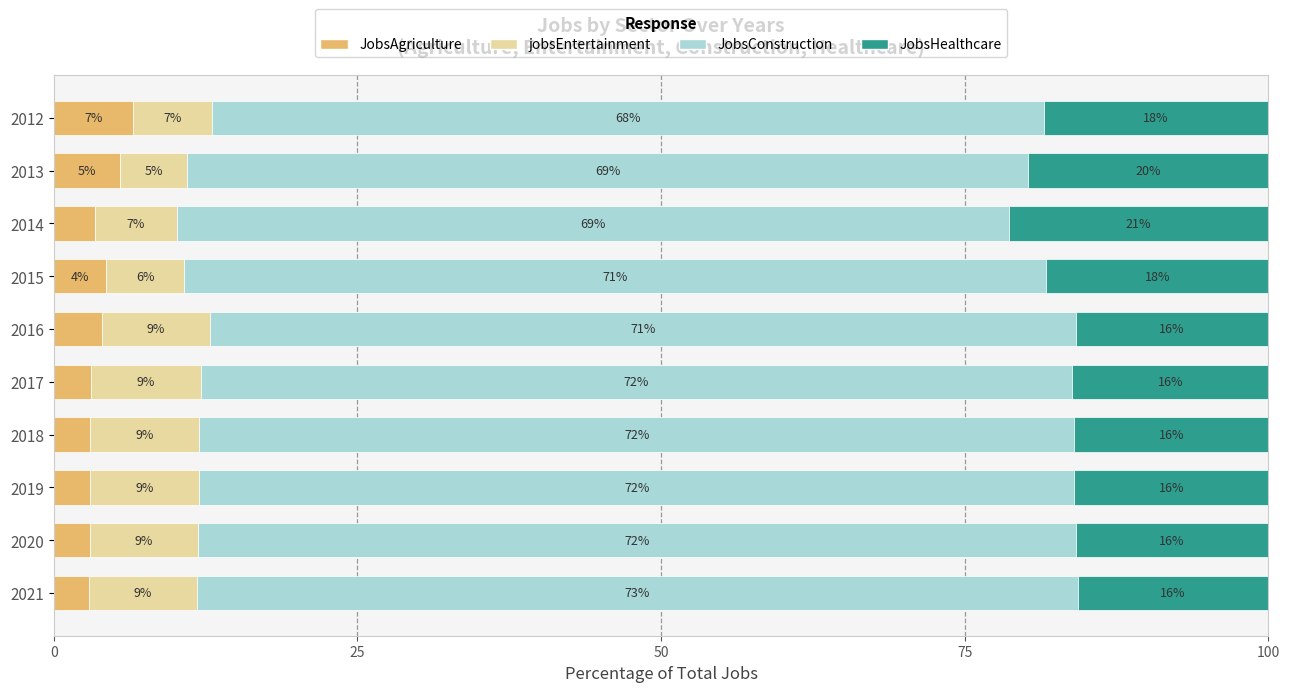

At which label does JobsAgriculture reach its minimum?

2021